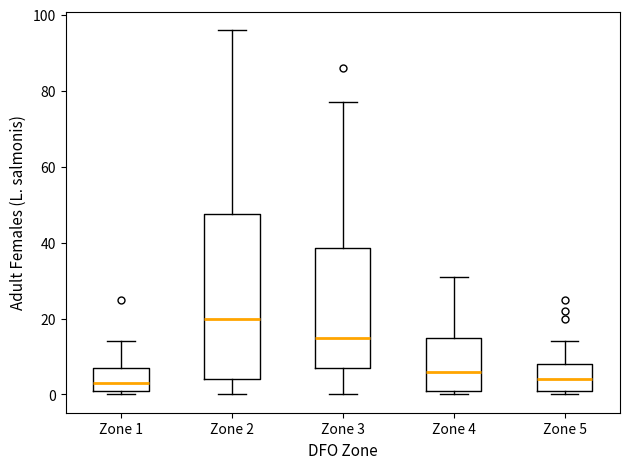

Where is the upper edge of the box for Zone 2 on the y-axis? The values are not printed on the chart, so give them approximately, as read against the axis.

48